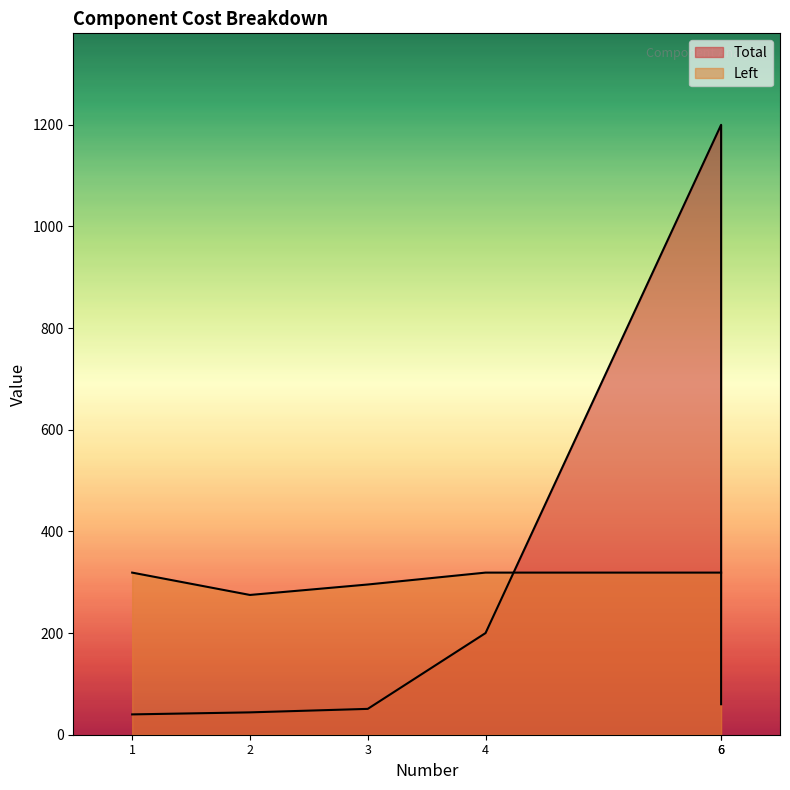

True or false: Left has more than 2 points higher than both neighbors.

False